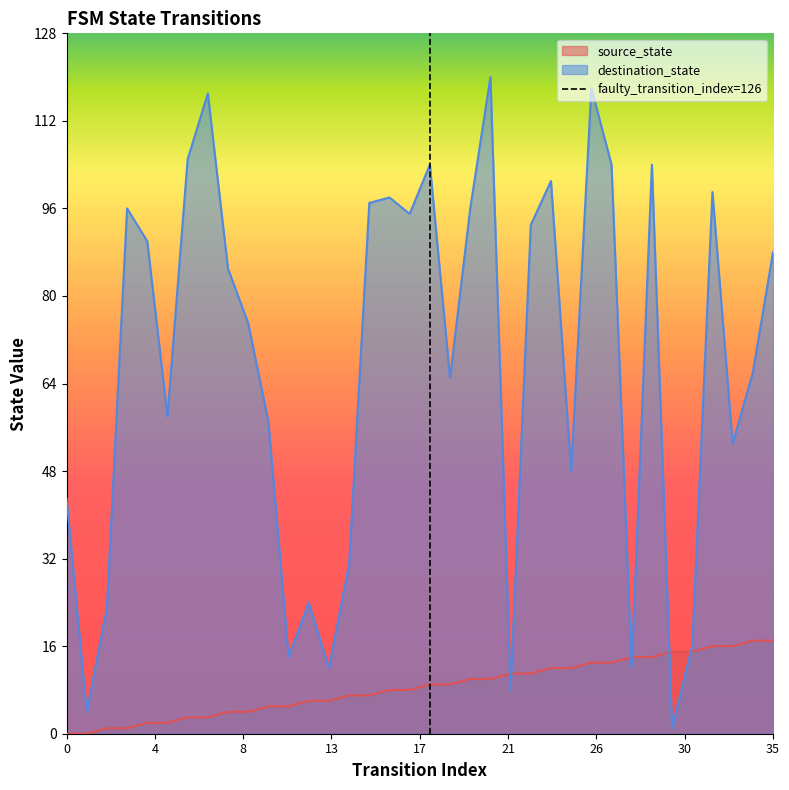

What is the maximum value for destination_state?

120